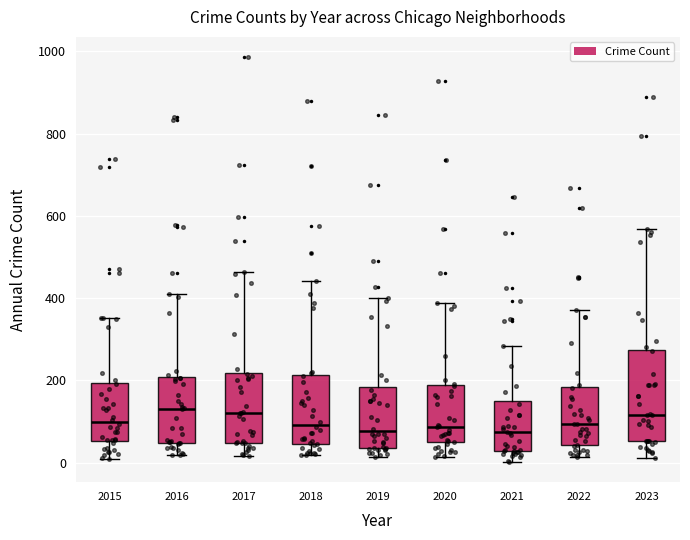

Which box is the tallest, from its lower edge to its upper edge?

2023